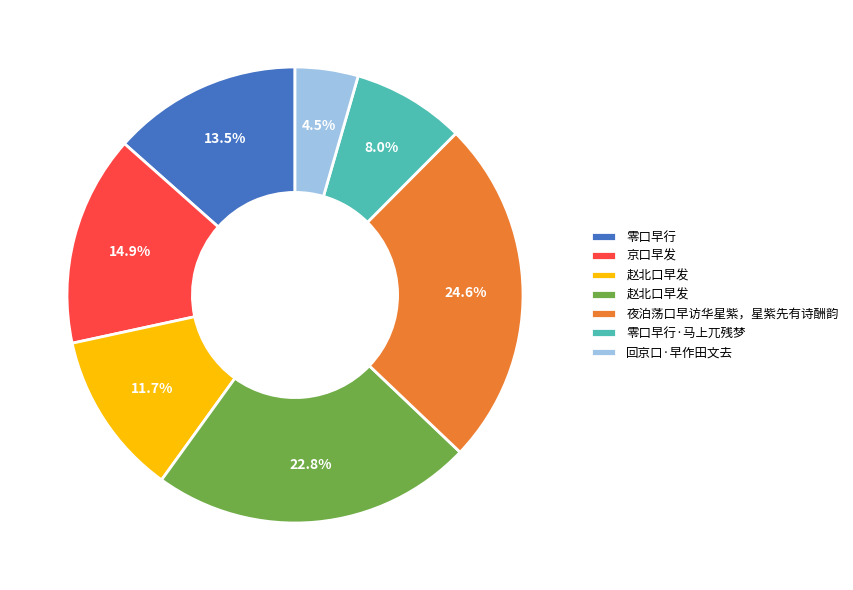

Is there any slice that represents more than half of the pie?

No